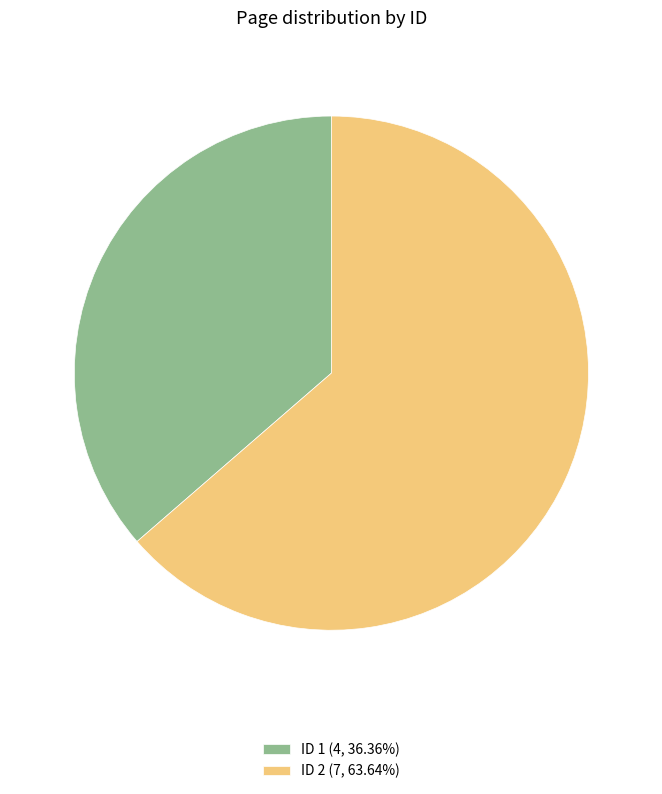

What is the ratio of the value at ID 1 (4, 36.36%) to the value at ID 2 (7, 63.64%)?

0.6